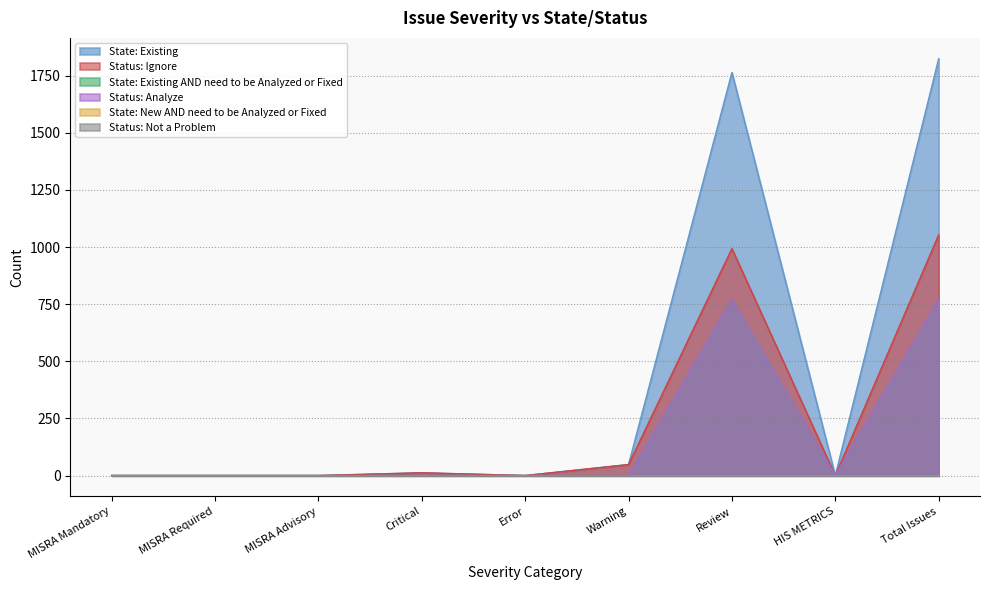

What position from the right is Error?

5